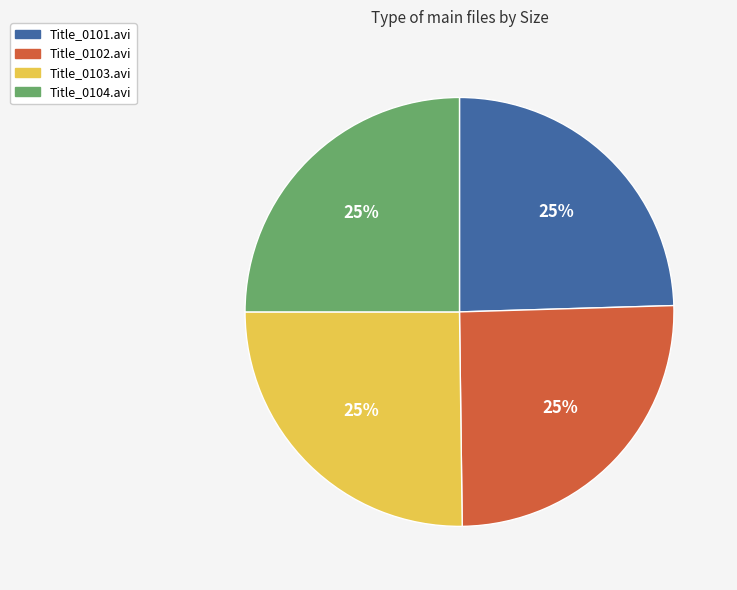

To the nearest percent, what percentage of the pie is Title_0104.avi?

25%